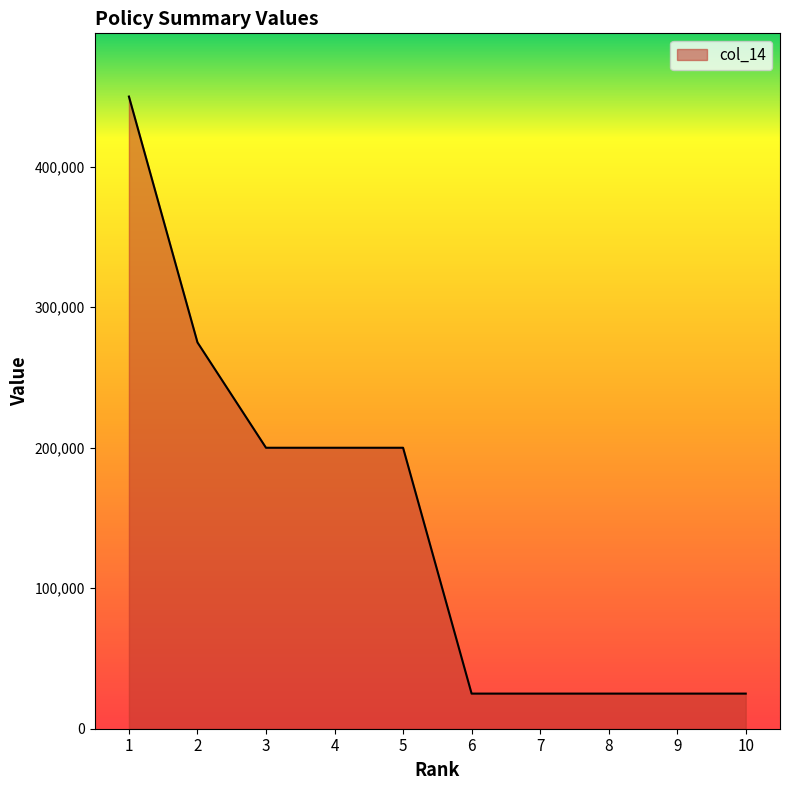

How many lines are shown in the chart?

1